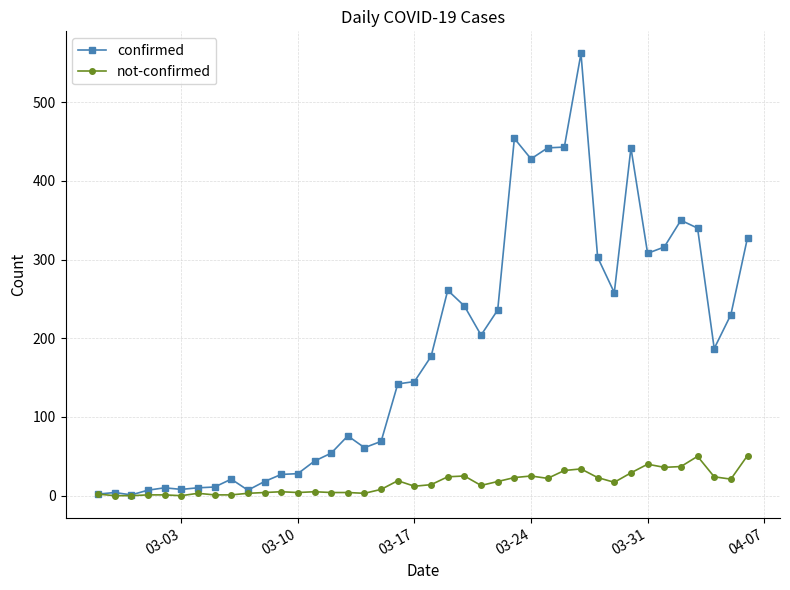

What is the greatest value displayed?

562